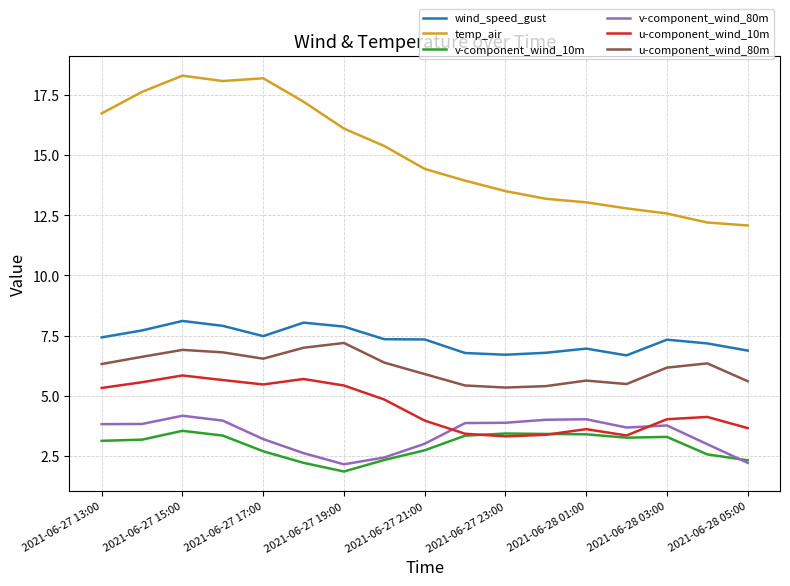

True or false: u-component_wind_80m and v-component_wind_80m cross at least once.

False